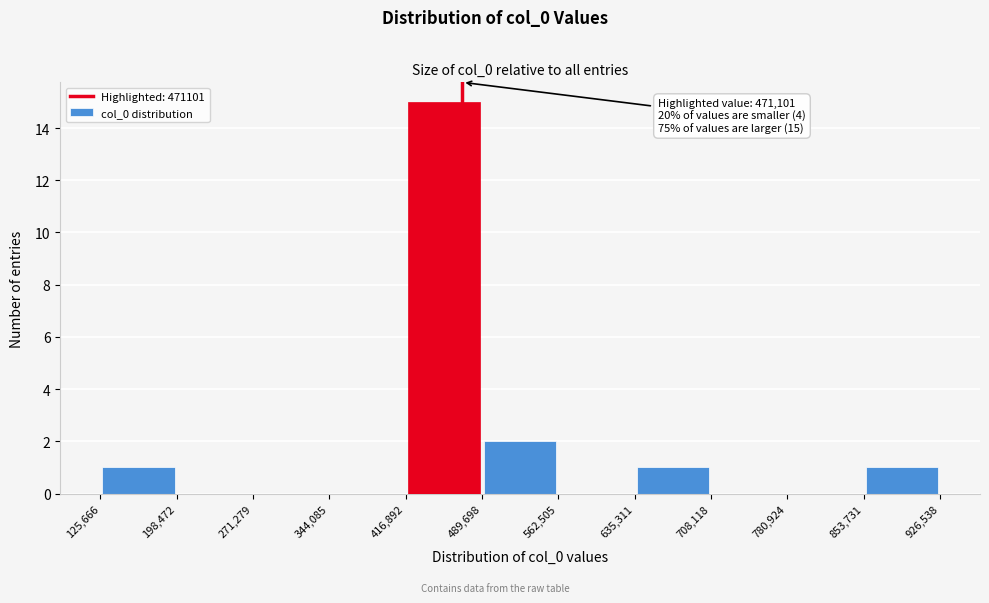

Over which range of the x-axis is the bar tallest?

416,892 to 489,698